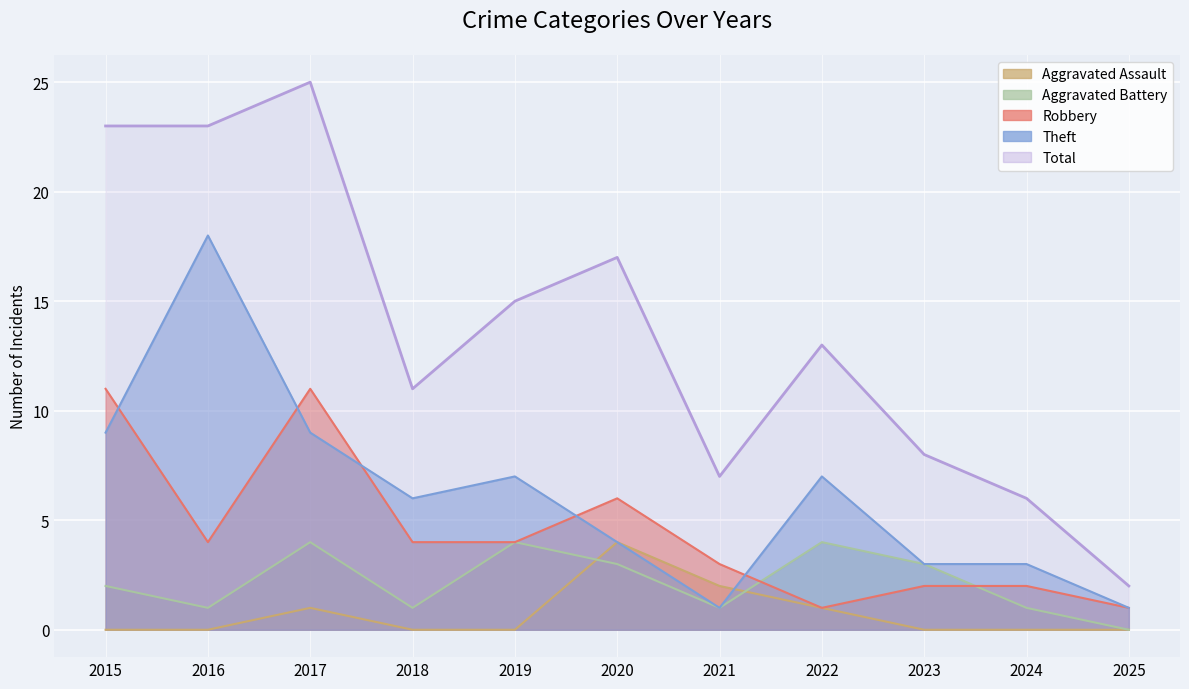

Which category has the lowest value in the Theft series?

2021